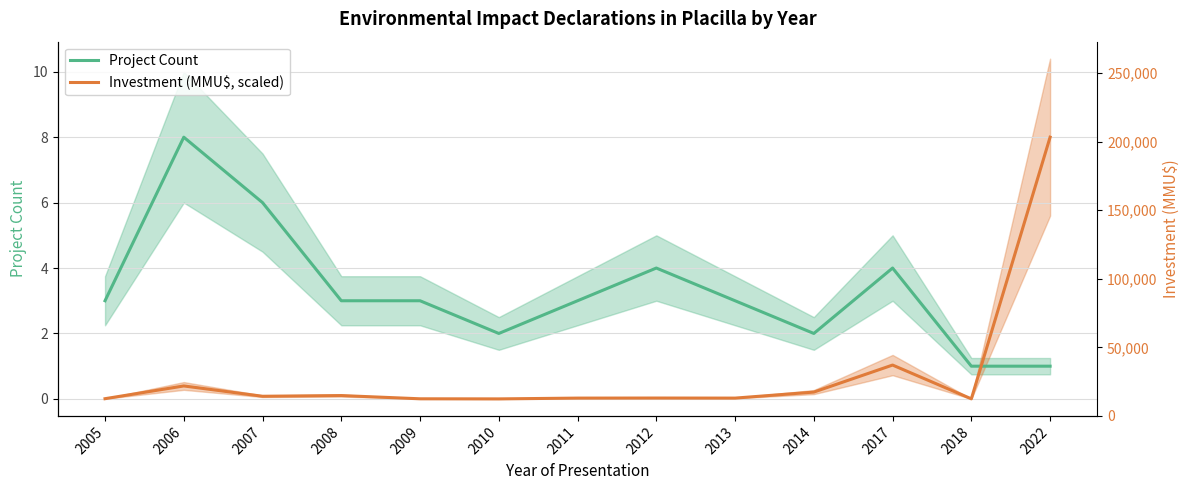

What is the difference between the highest and lowest values at 2012?

4.0